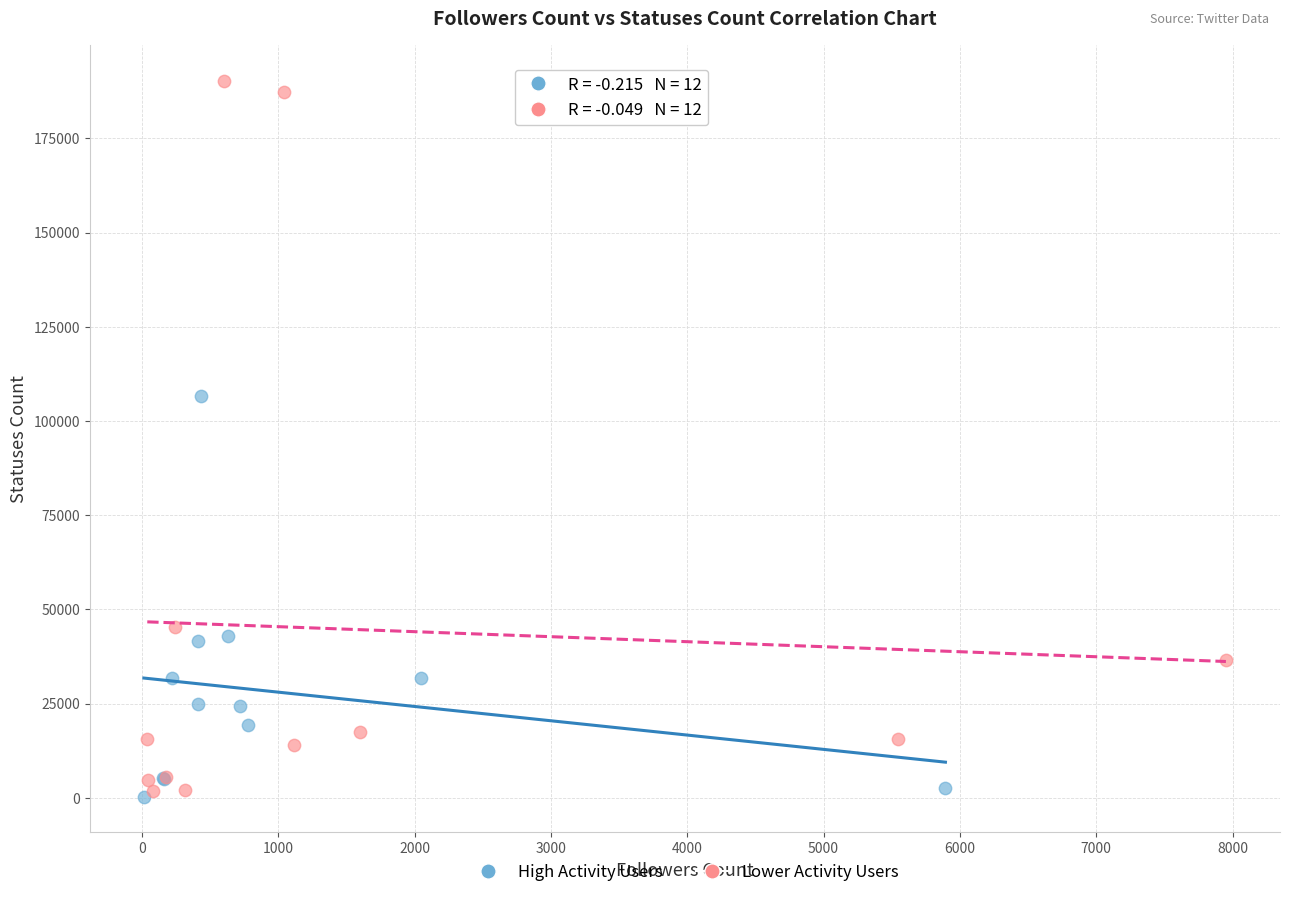

Which series reaches the maximum Y coordinate?

Lower Activity Users